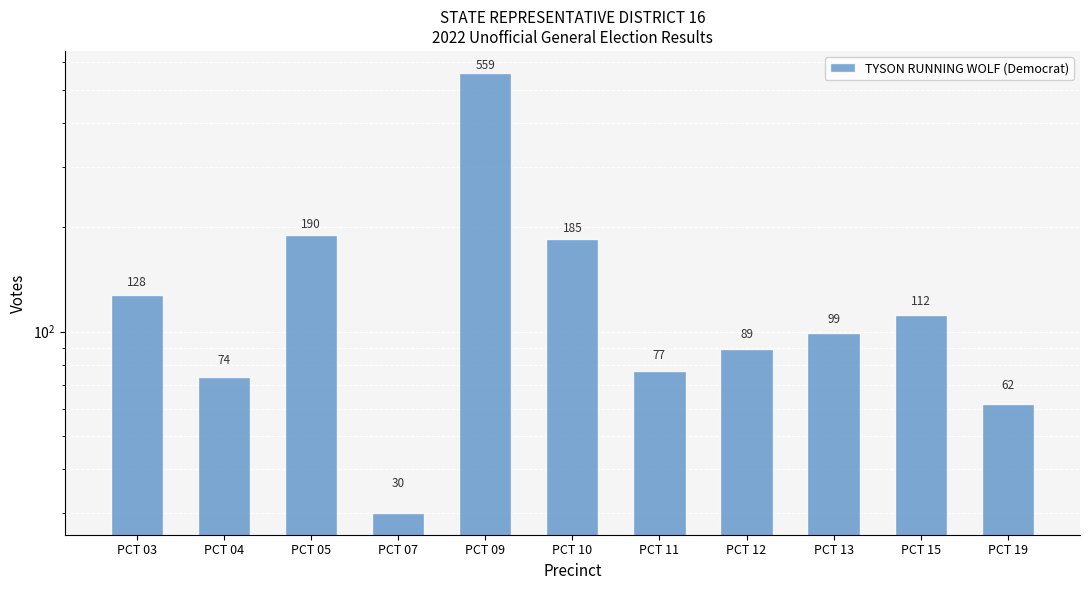

The chart shows a value of 176 at PCT 15. True or false?

False